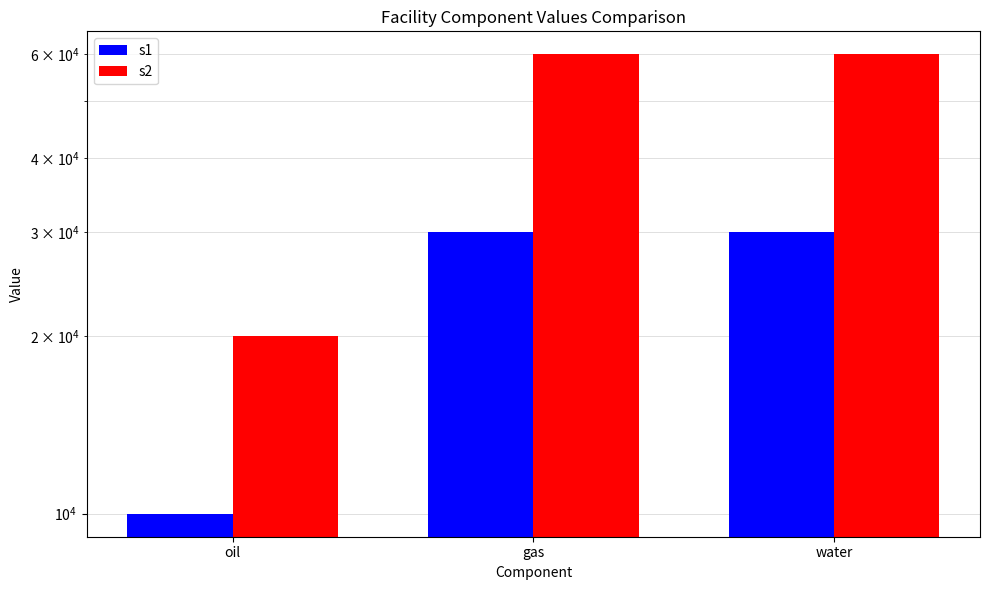

Which series has the largest total across all categories?

s2